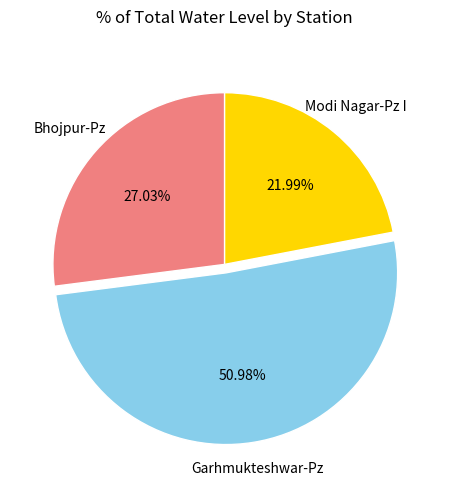

Is there any slice that represents more than half of the pie?

Yes